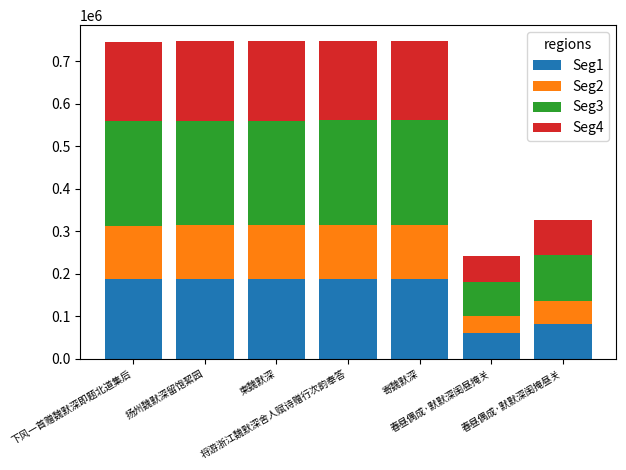

What is the total value across all series at 柬魏默深?

747883.0